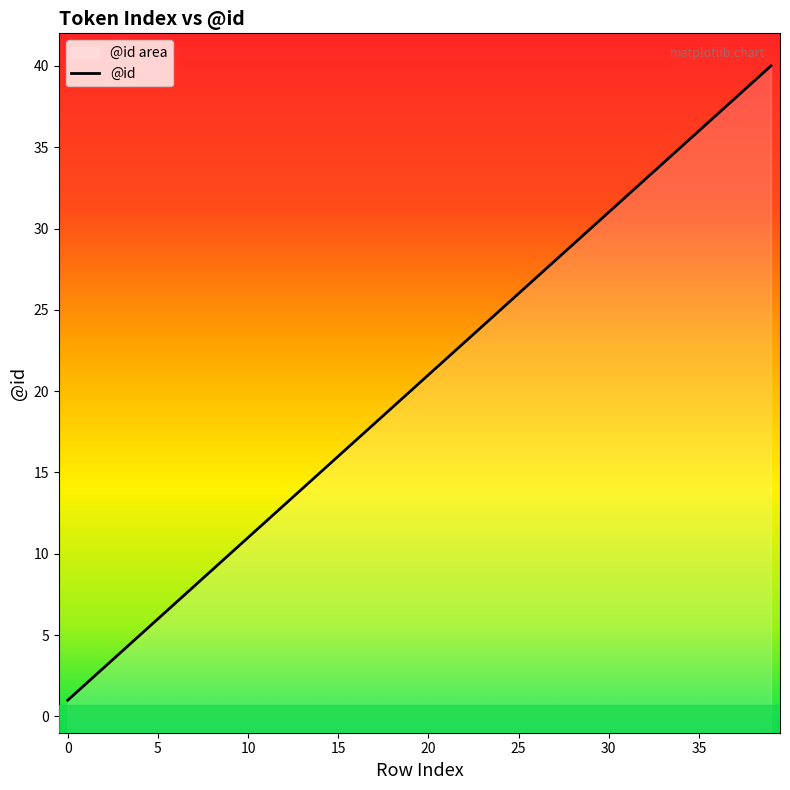

The value at 24 is 25. True or false?

True